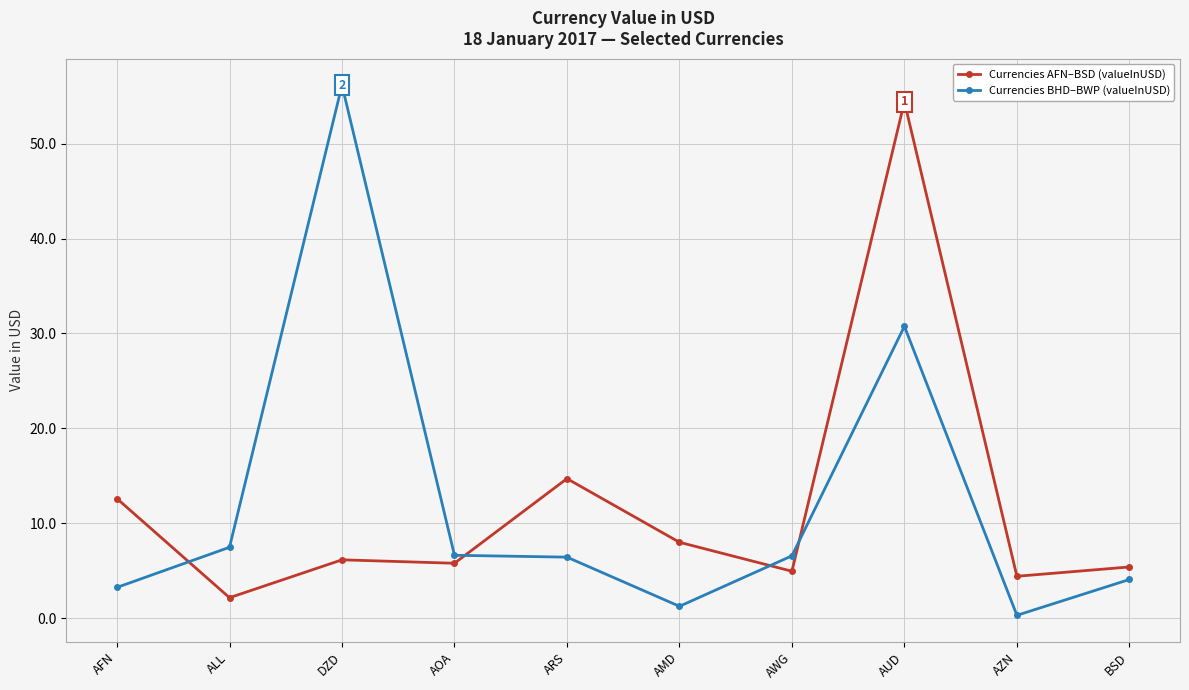

Rank the series at ARS from highest to lowest value.

Currencies AFN–BSD (valueInUSD), Currencies BHD–BWP (valueInUSD)